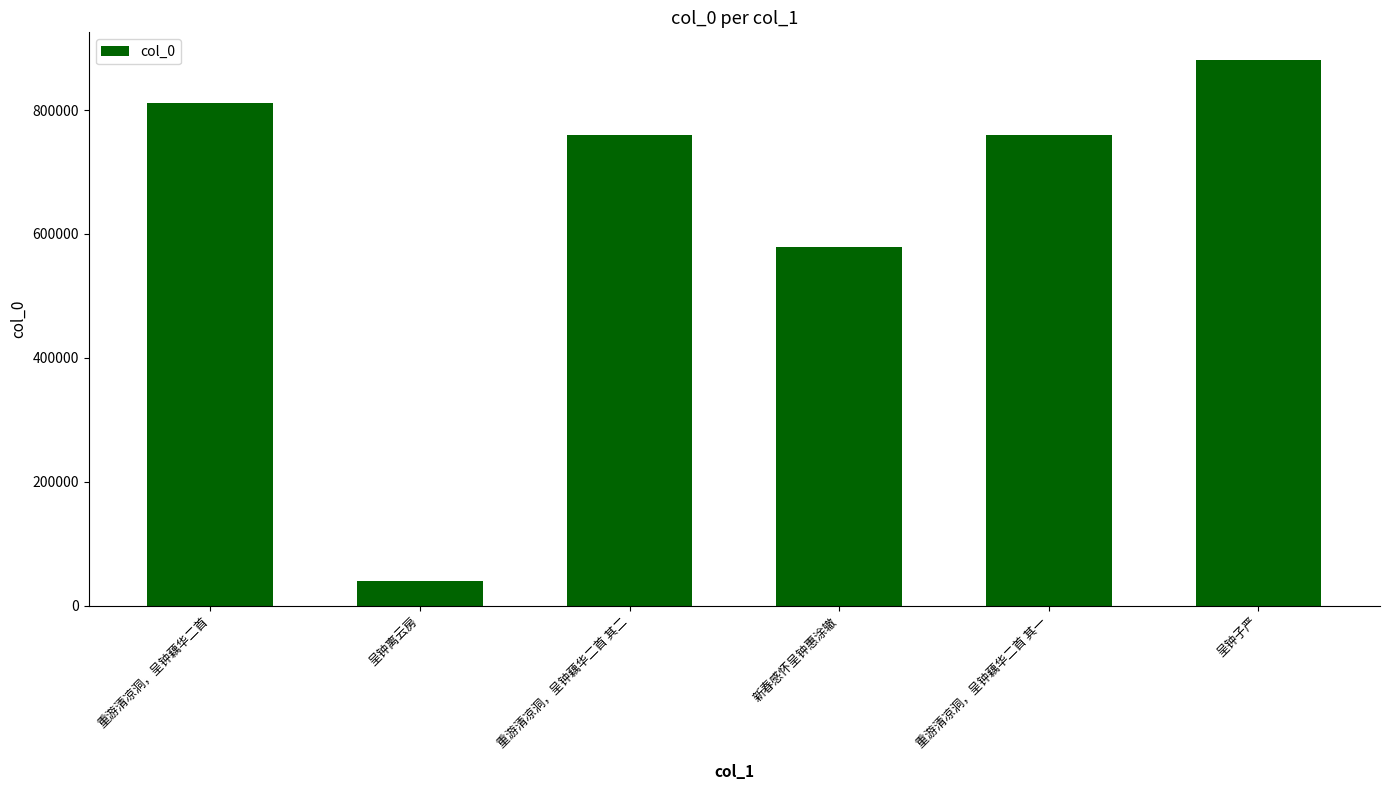

How many series are shown in this chart?

1